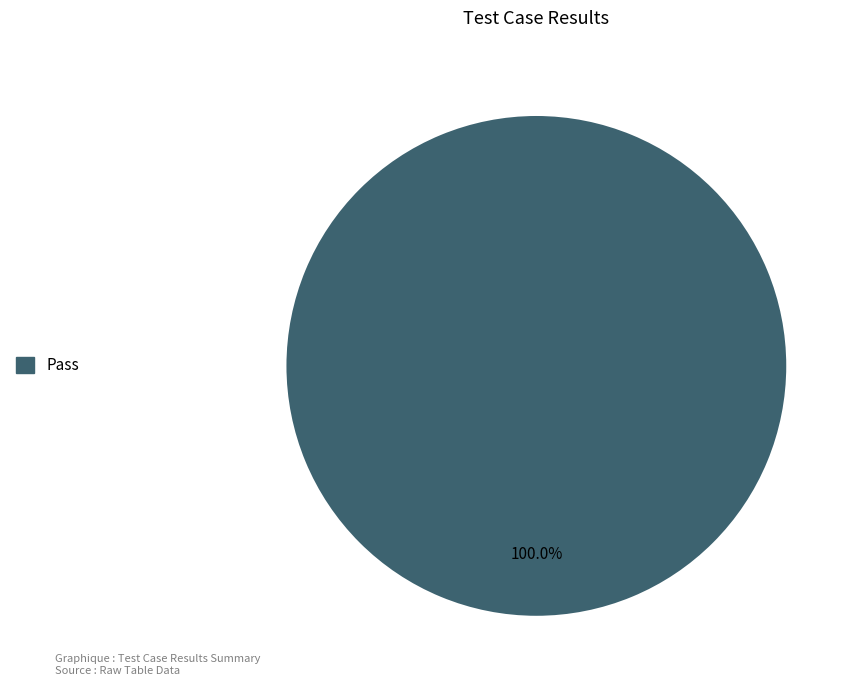

Does Pass represent more than half of the total?

Yes